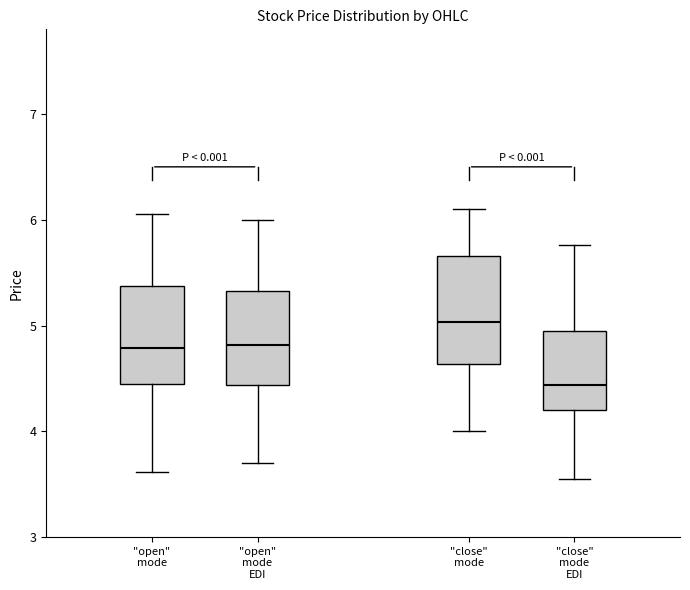

Where does the lower whisker of the box for "open" mode end on the y-axis? The values are not printed on the chart, so give them approximately, as read against the axis.

3.6